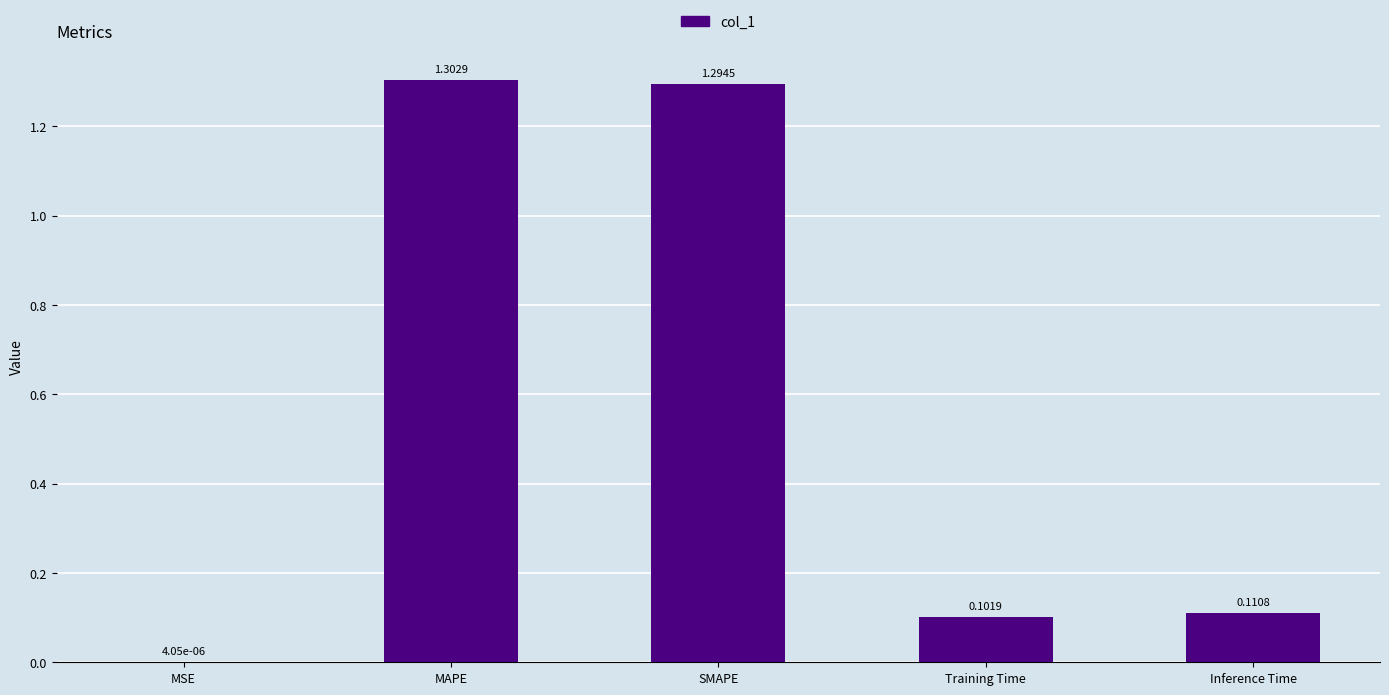

Between Training Time and SMAPE, which is larger?

SMAPE